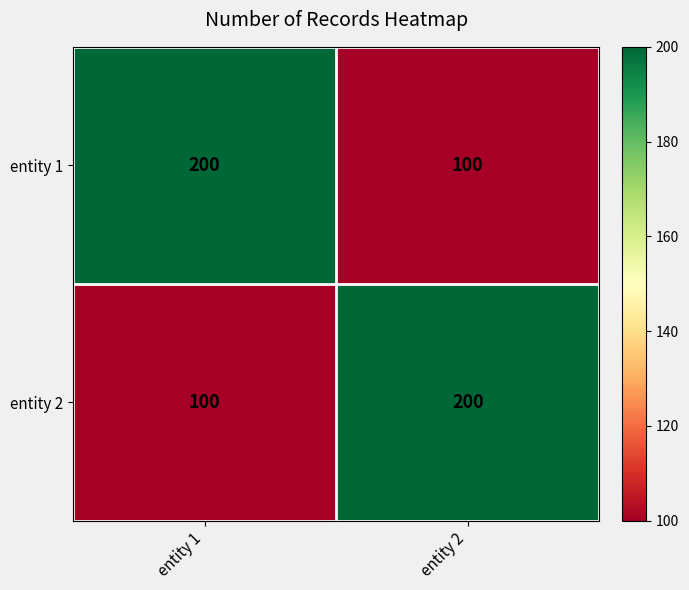

What is the spread (max minus min) of values at entity 1?

100